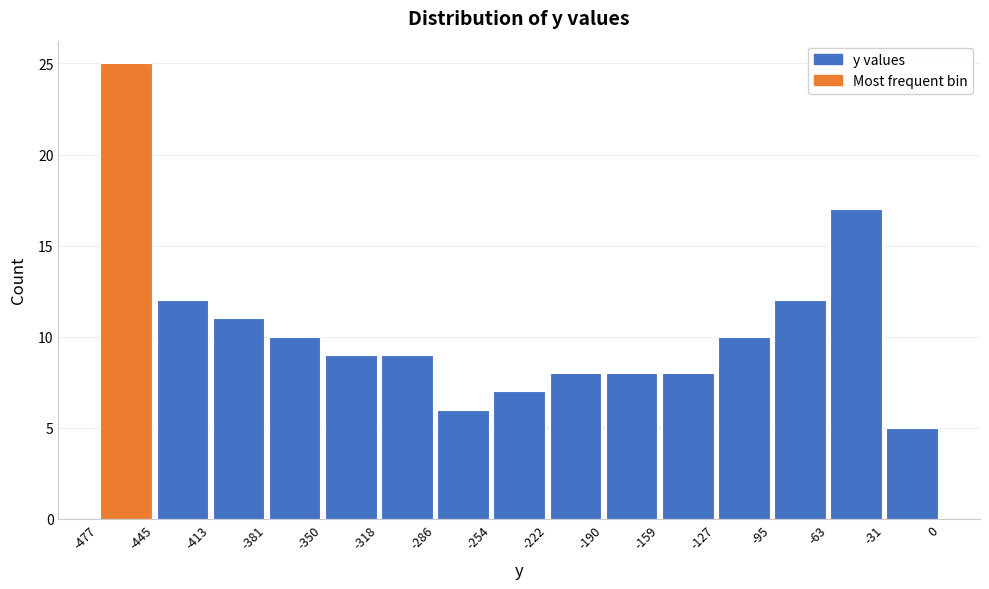

How tall is the bar that spans -127 to -95 on the x-axis? The values are not printed on the chart, so give them approximately, as read against the axis.

10